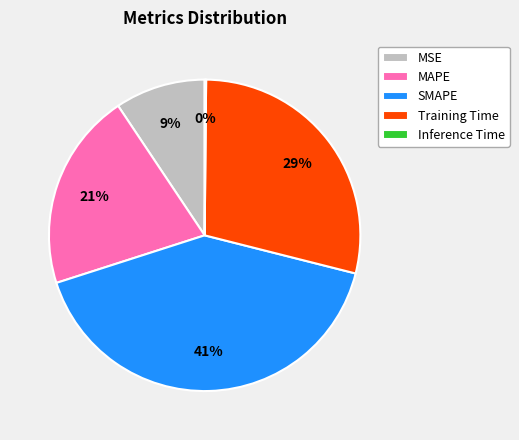

To the nearest percent, what is the average slice percentage?

20%